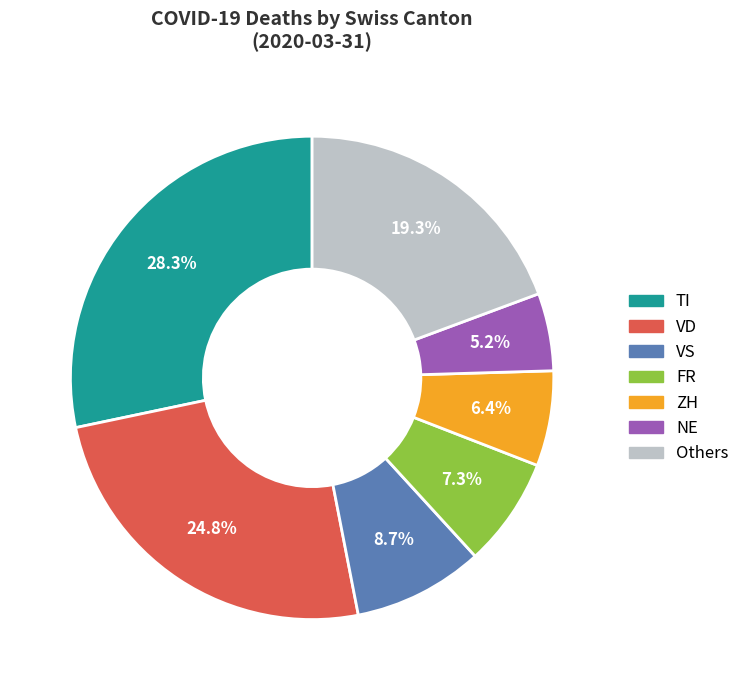

Is there a majority slice in this chart?

No